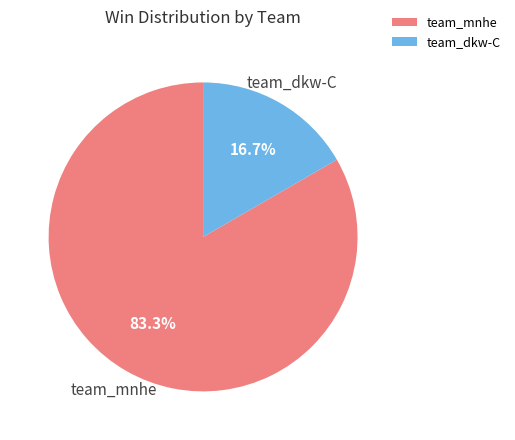

Which has a higher value, team_dkw-C or team_mnhe?

team_mnhe